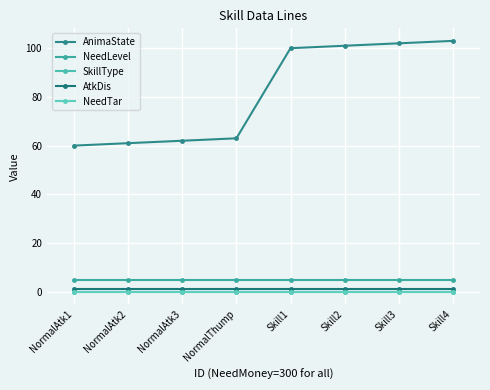

List the series in order of their peak value, highest first.

AnimaState, NeedLevel, AtkDis, SkillType, NeedTar